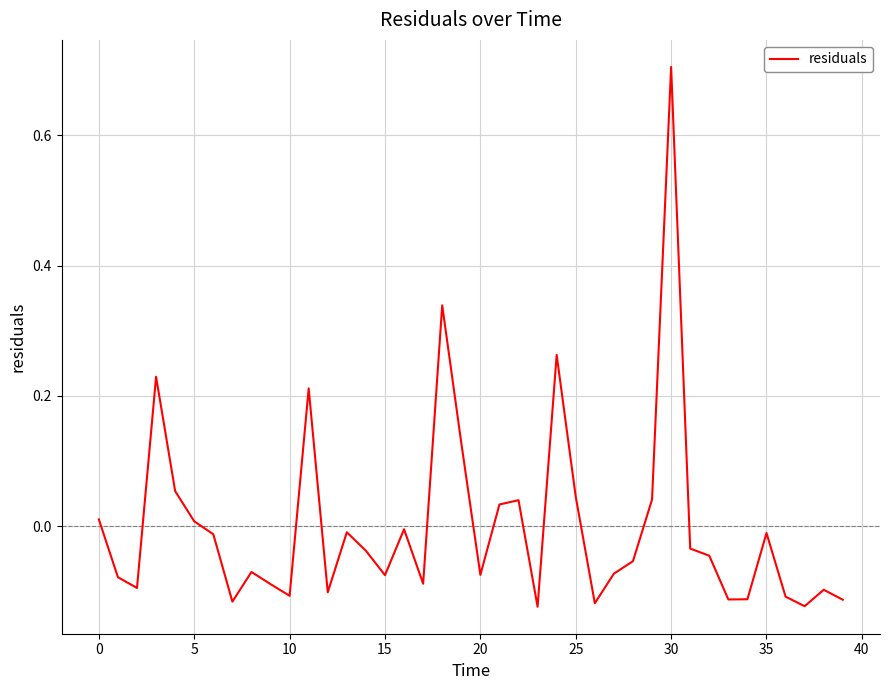

Does the chart display data point markers on the line(s)?

No